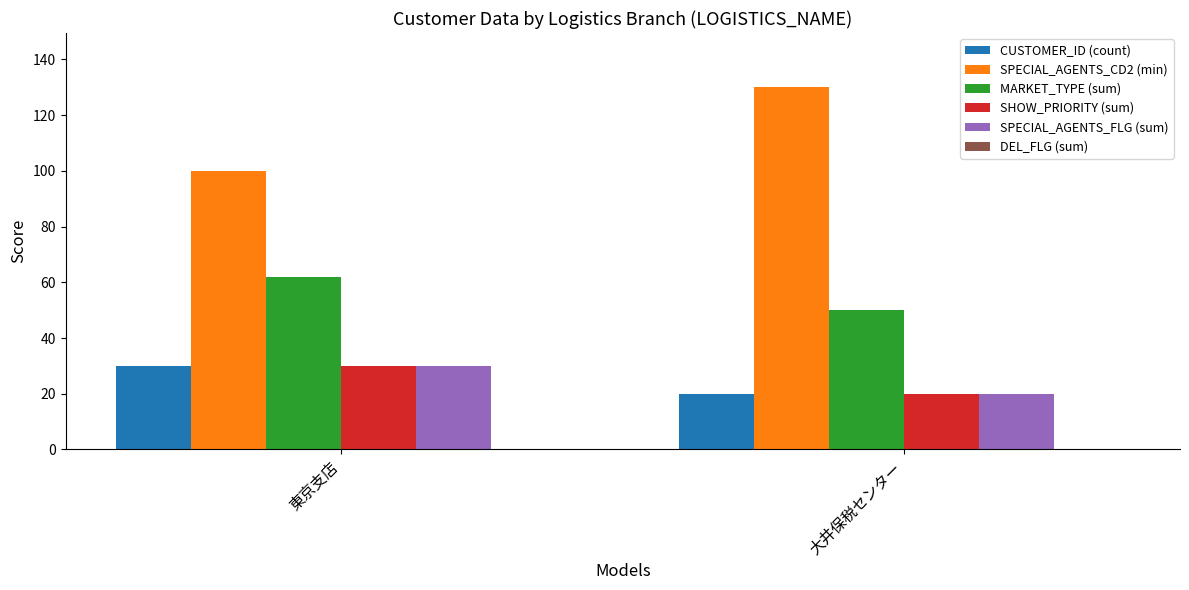

What is the spread (max minus min) of values at 東京支店?

70